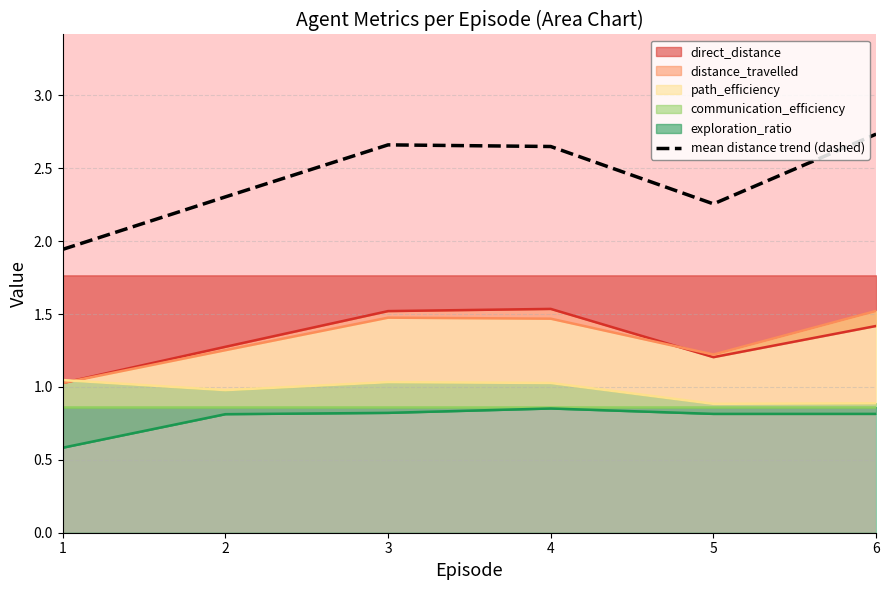

Which has a higher value, 6 or 5?

6